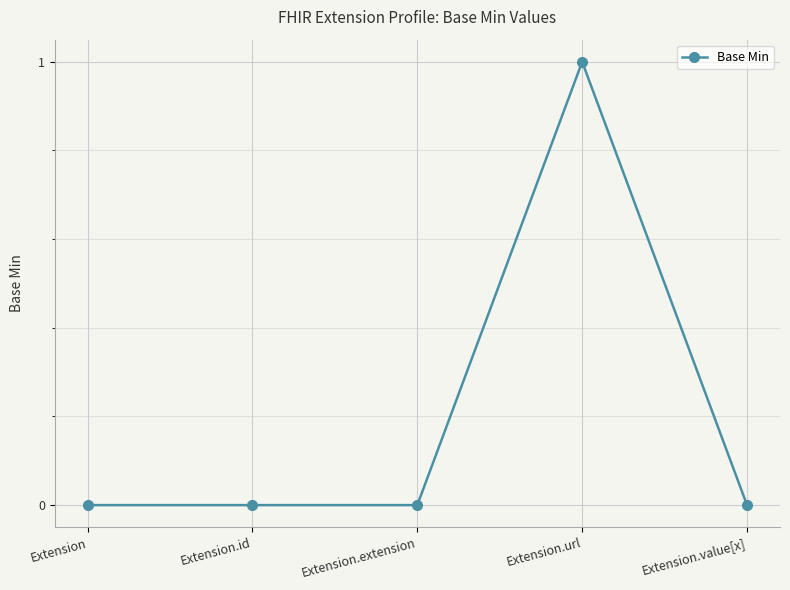

Is it true that the value at Extension.url is 1?

True